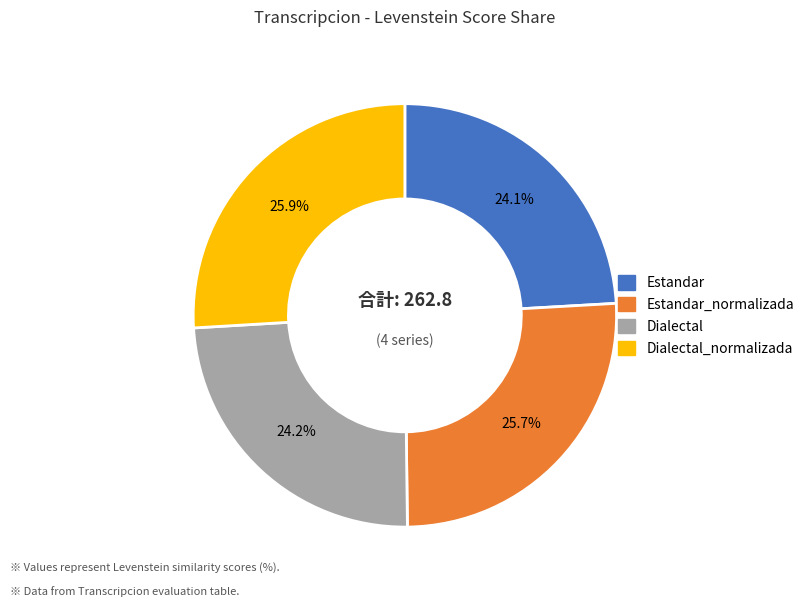

How many slices are in this pie chart?

4